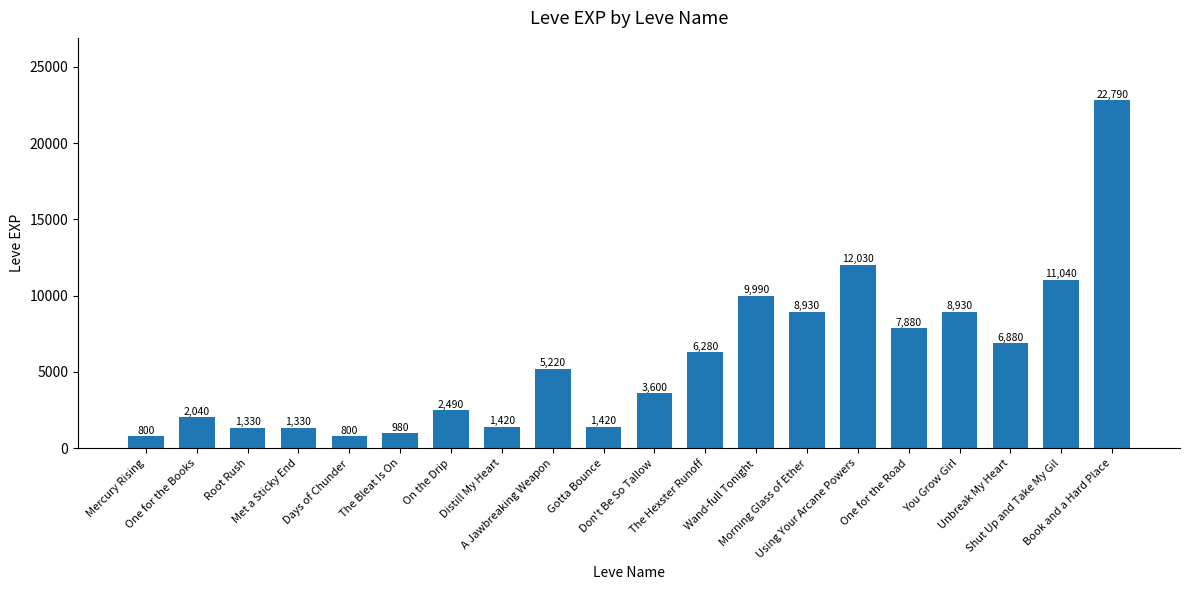

The value at Wand-full Tonight is 16518. True or false?

False